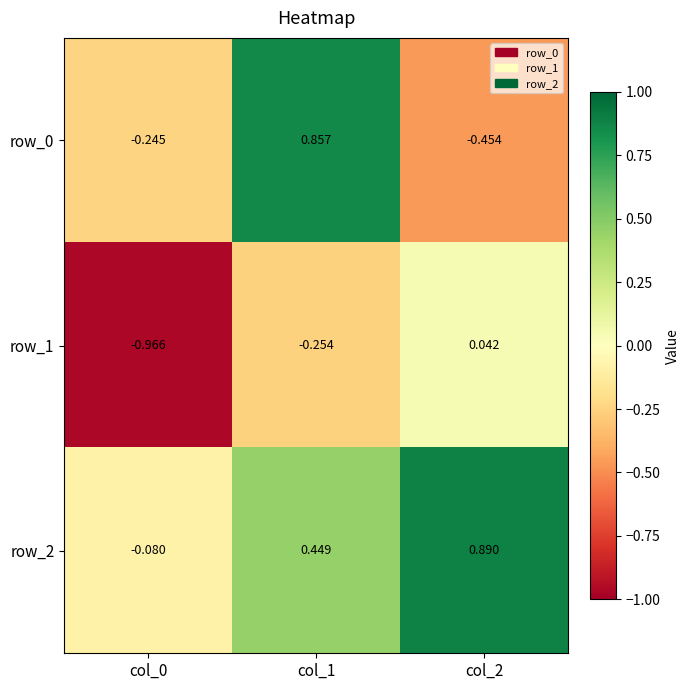

What is the difference between the maximum and second lowest values in the row_1 series?

0.3